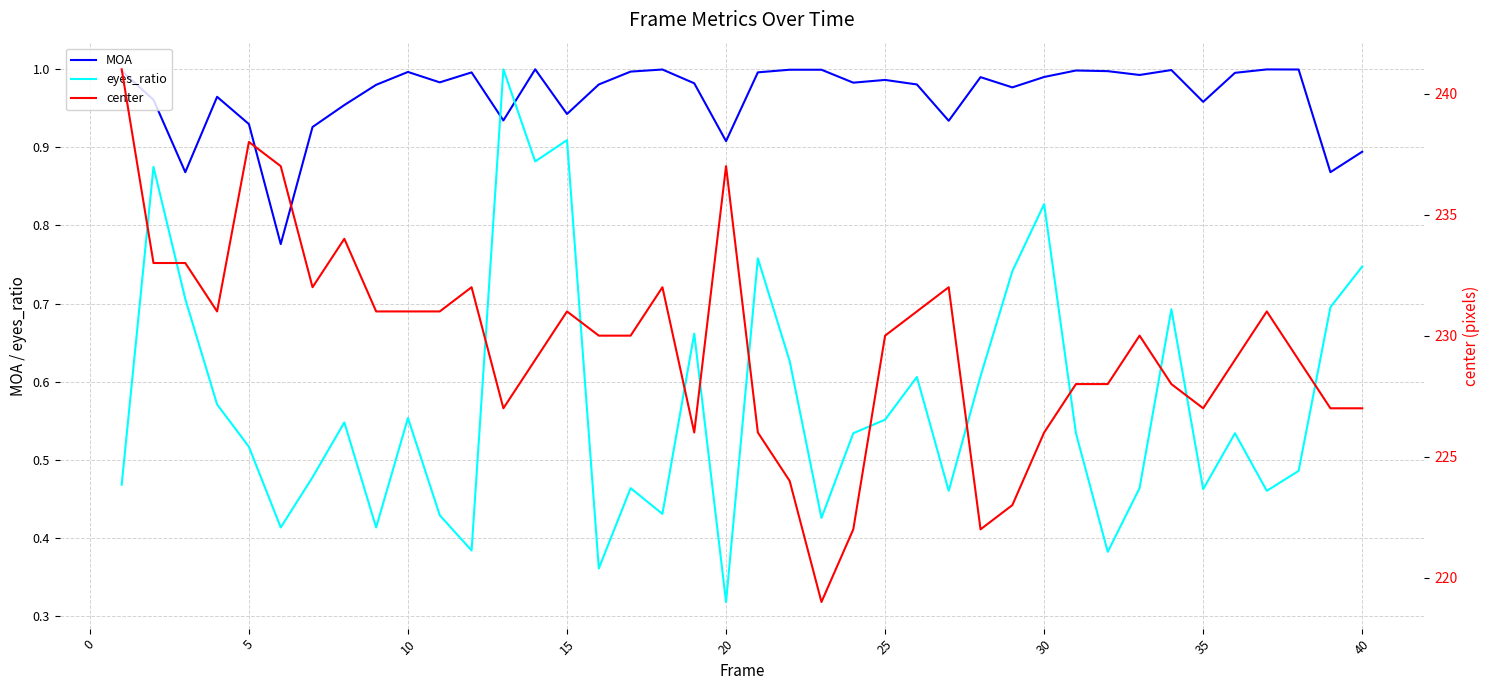

The MOA series shows 0.6 at 35. True or false?

False